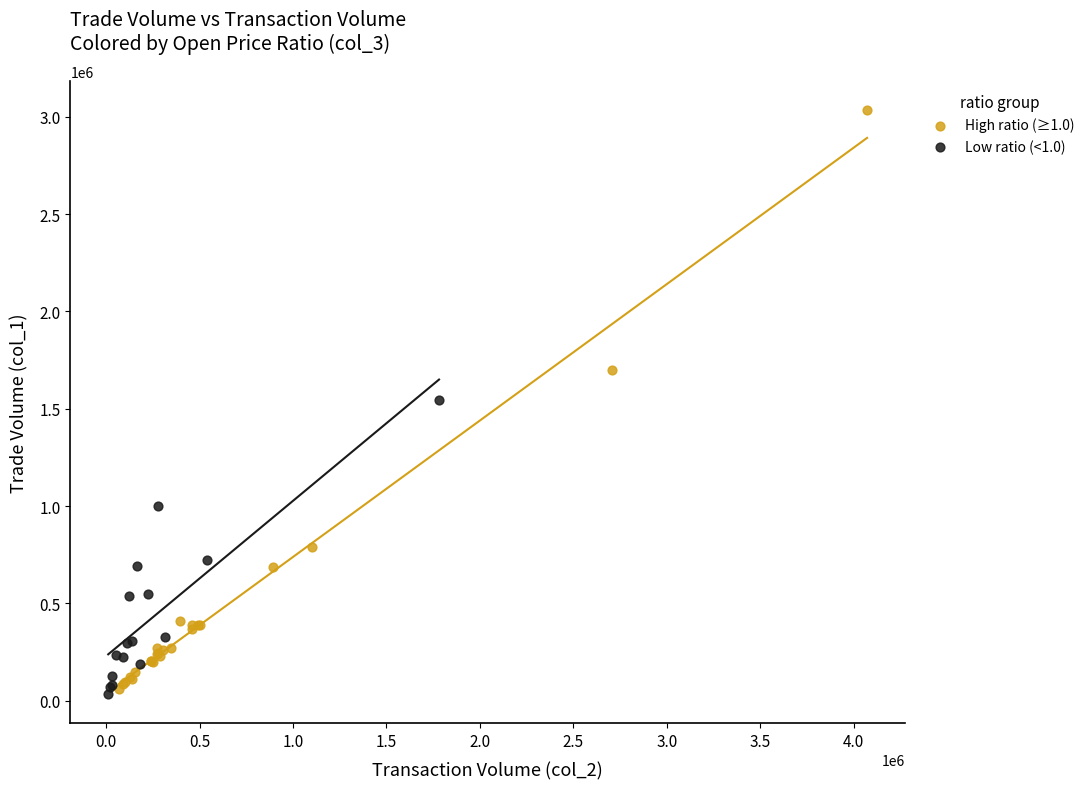

Which series has the largest Y range (max minus min)?

High ratio (≥1.0)